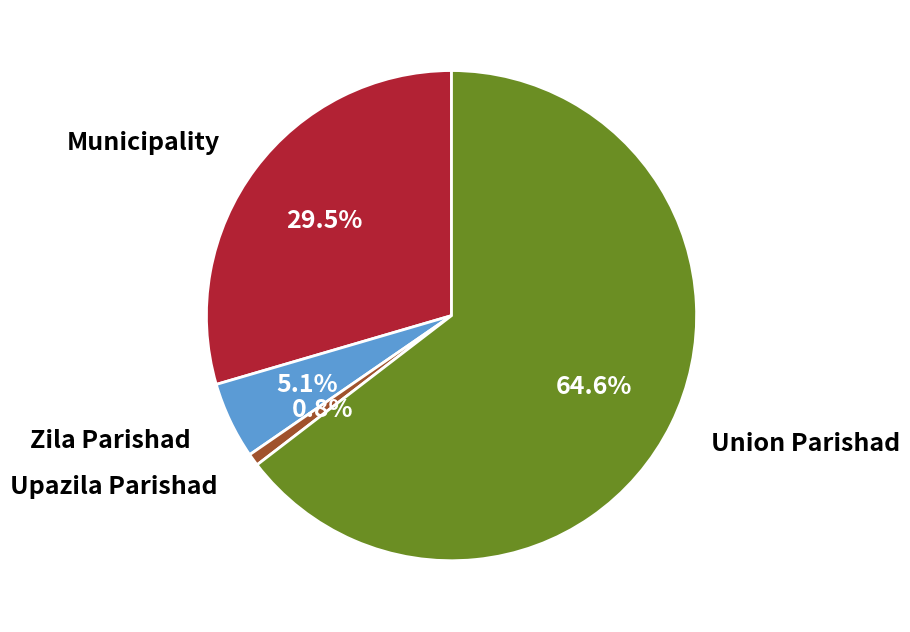

Between Upazila Parishad and Union Parishad, which is larger?

Union Parishad